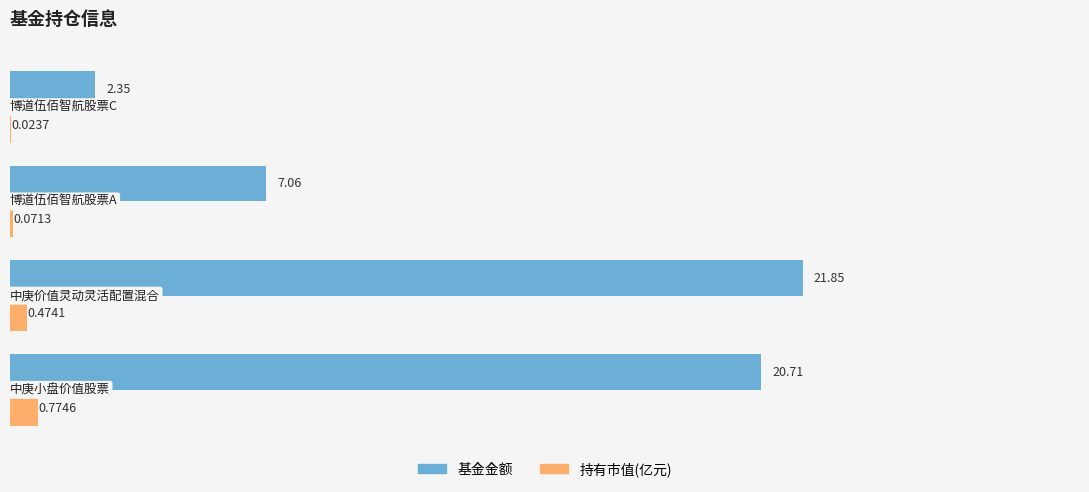

What is the average value of the 持有市值(亿元) series?

0.3